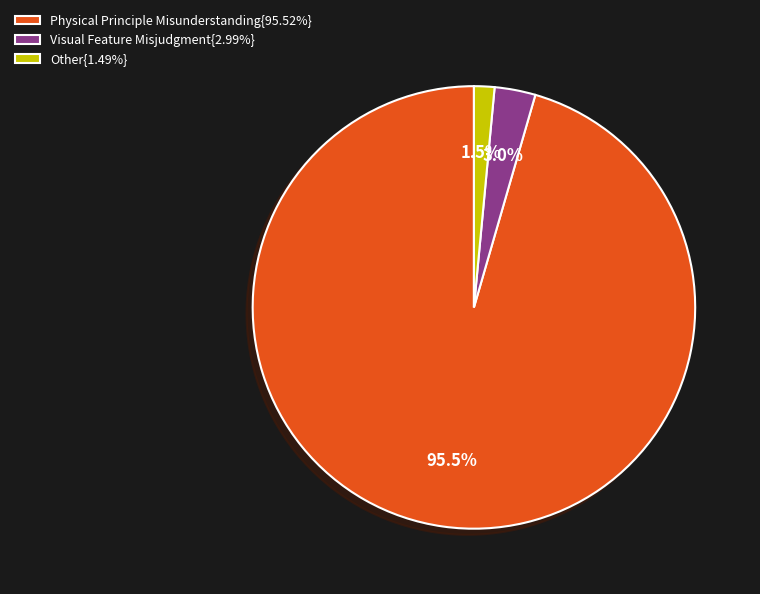

How much of the chart is everything except Visual Feature Misjudgment{2.99%}?

97.0%